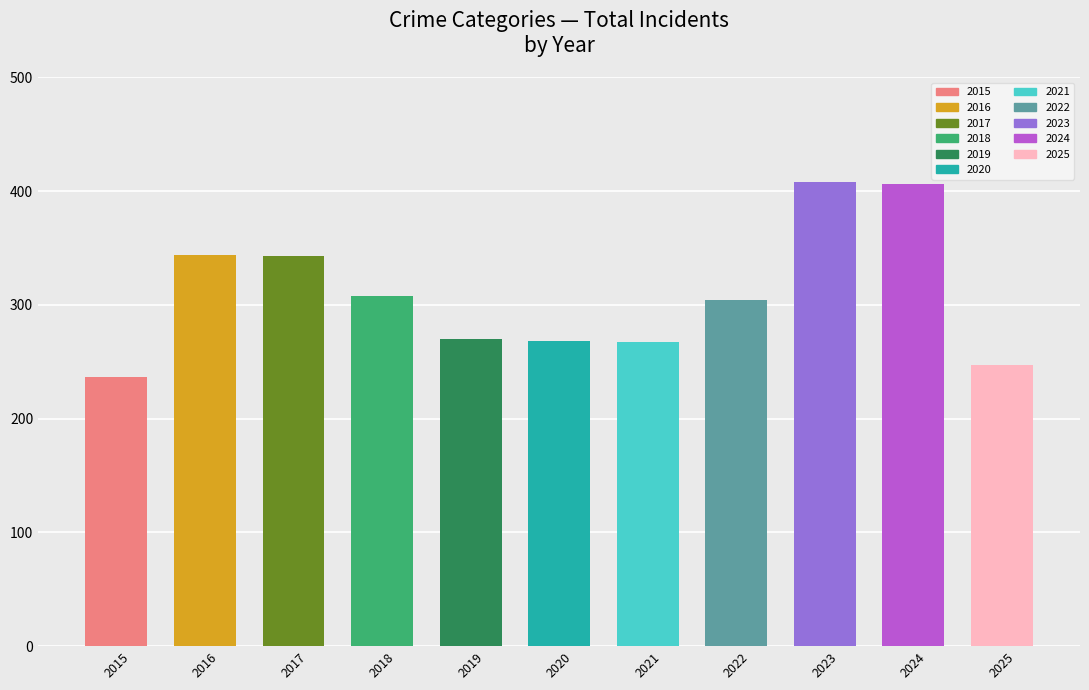

Which has a higher value, 2024 or 2020?

2024